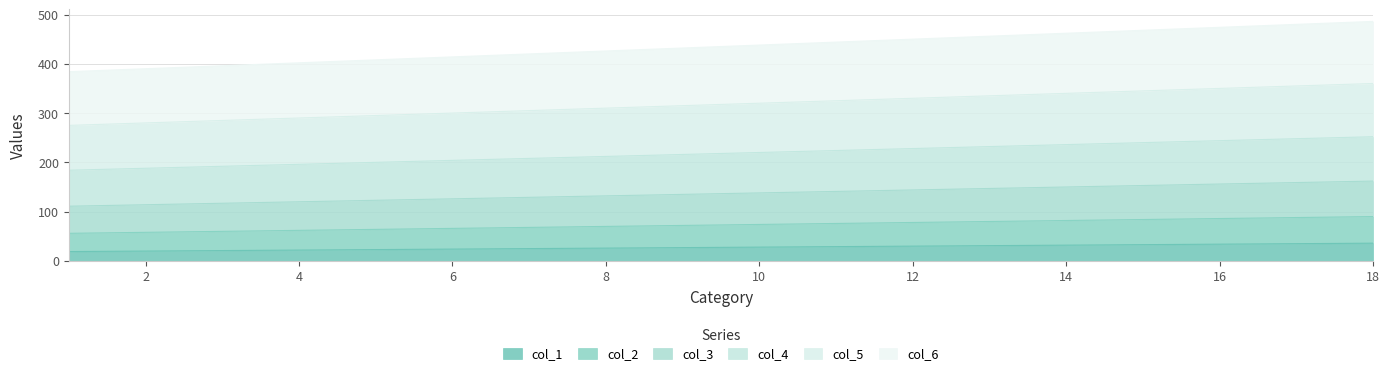

What are all the series names shown in the legend?

col_1, col_2, col_3, col_4, col_5, col_6